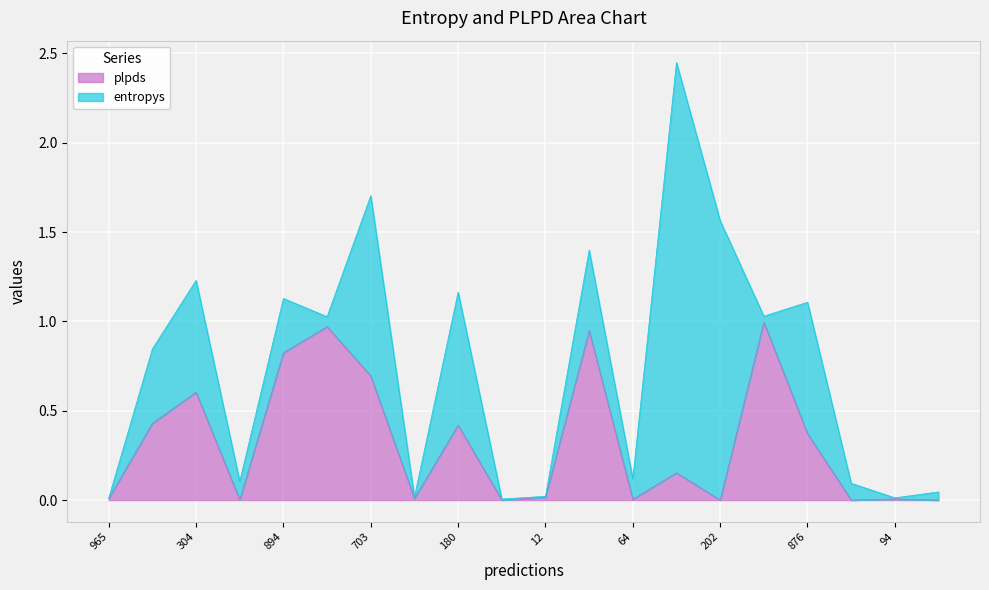

What is the label of the 12th point from the left?

642